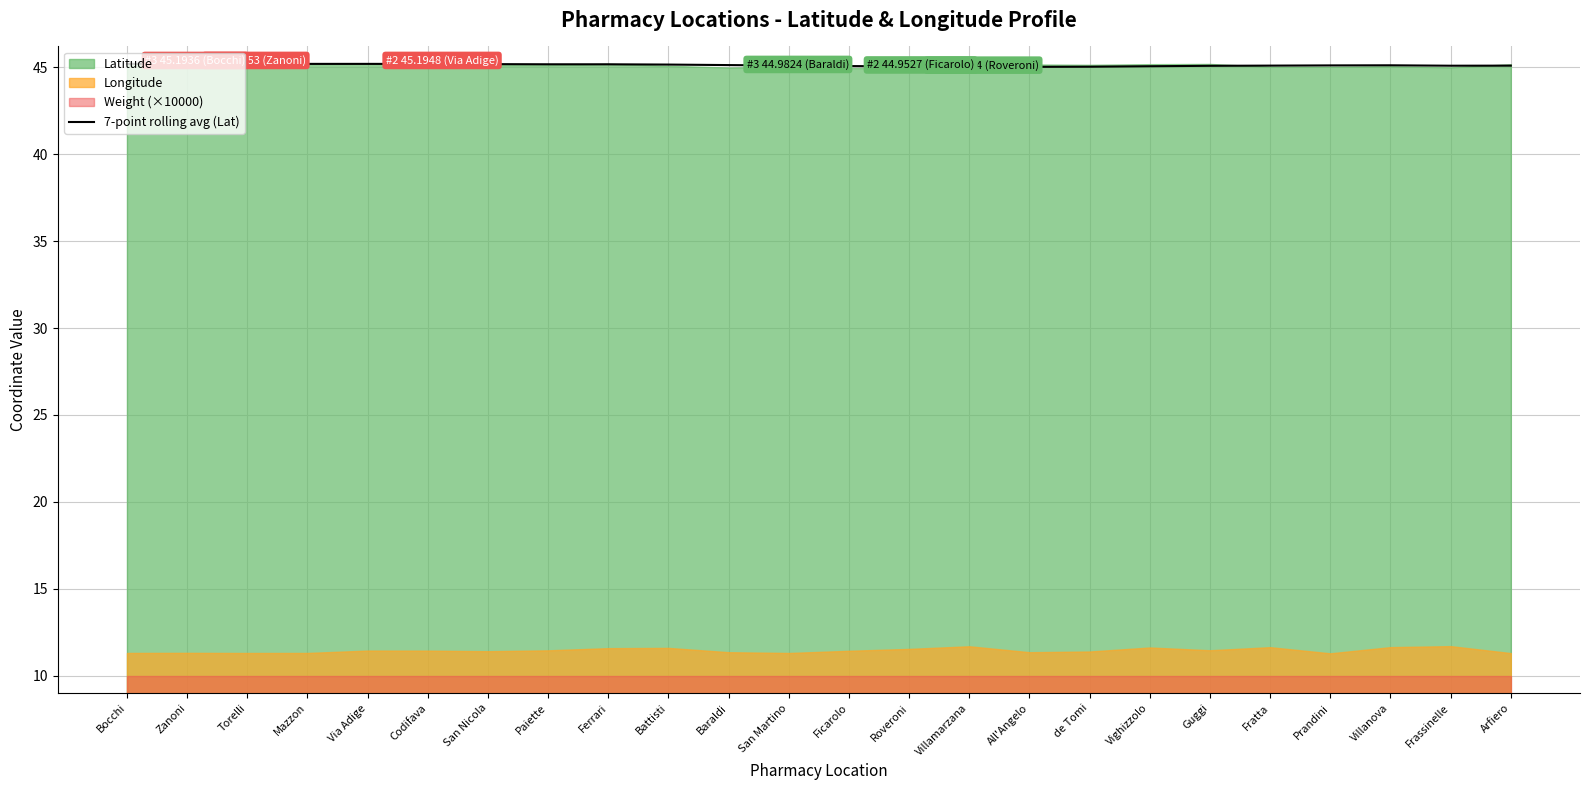

What is the label of the 9th point from the left?

Ferrari